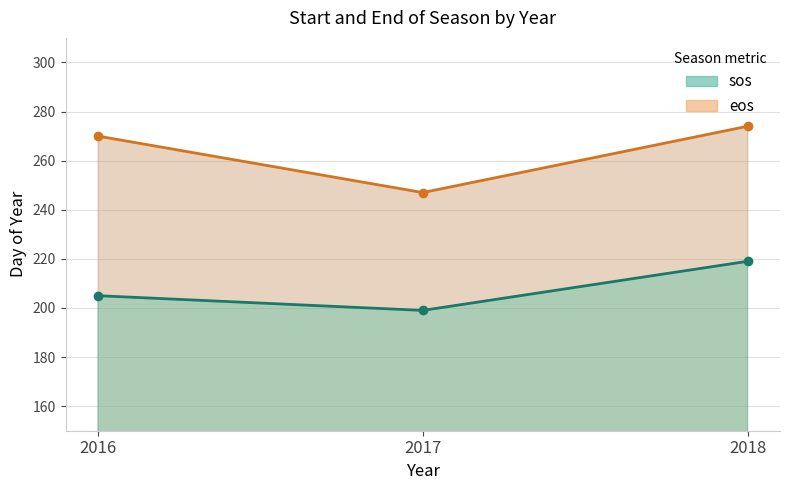

What is the approximate value of sos at 2018, to the nearest 5?

220